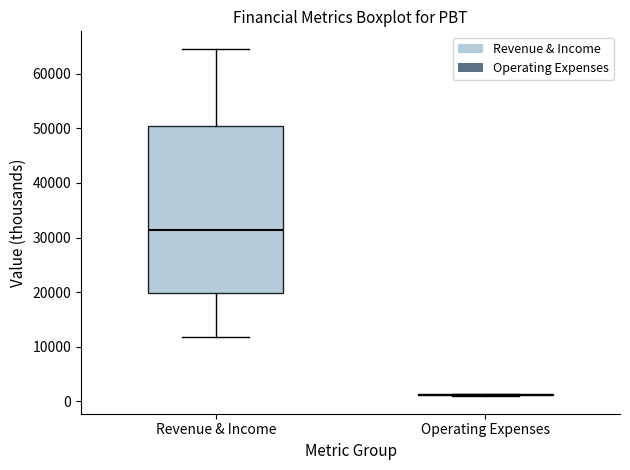

Reading left to right, transcribe this box plot: for each box, give where its median line is, the range the box spans, and where its two whiskers end, as read against the y-axis. The values are not printed on the chart, so give them approximately, as read against the axis.

Revenue & Income: median 31000, box 20000 to 50000, whiskers 12000 to 65000
Operating Expenses: box collapsed to a line at 1000, whiskers 1000 to 1000